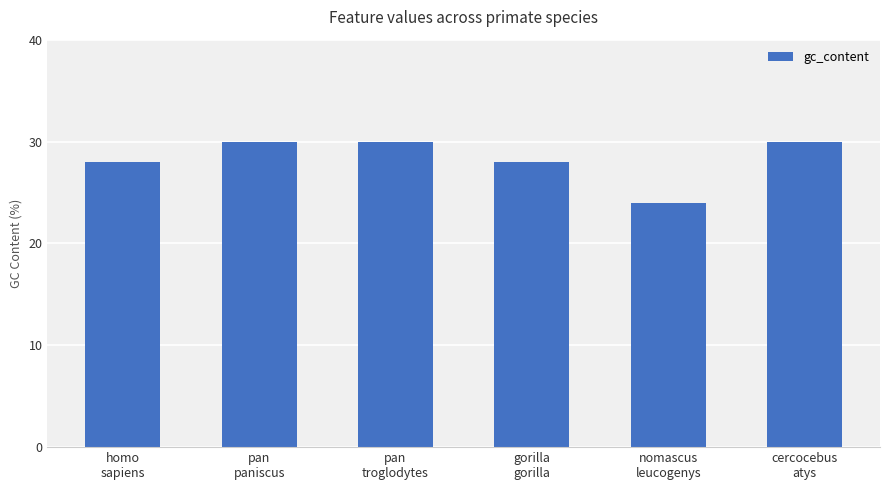

Reading right to left, what are all the values shown in this chart?

30.0	24.0	28.0	30.0	30.0	28.0